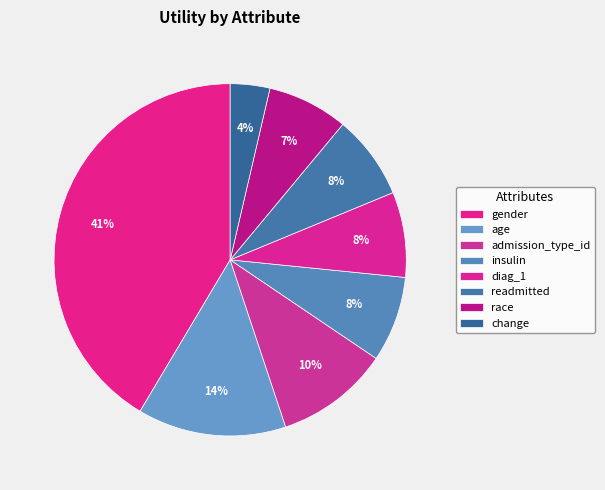

The diag_1 slice represents 15% of the pie. True or false?

False